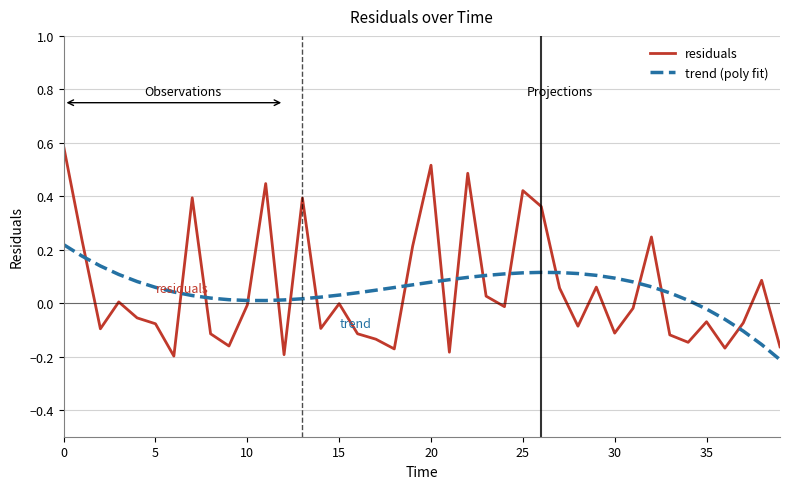

How many series are shown in this chart?

2